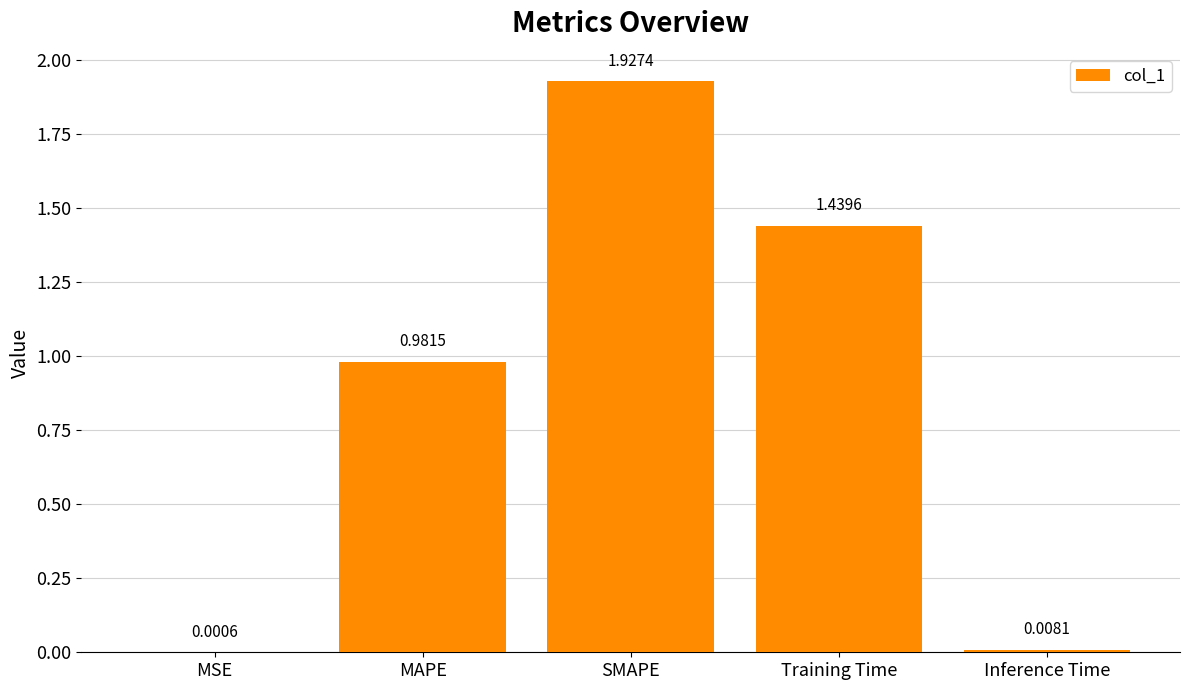

What is the sum of the values at SMAPE and MAPE?

2.9